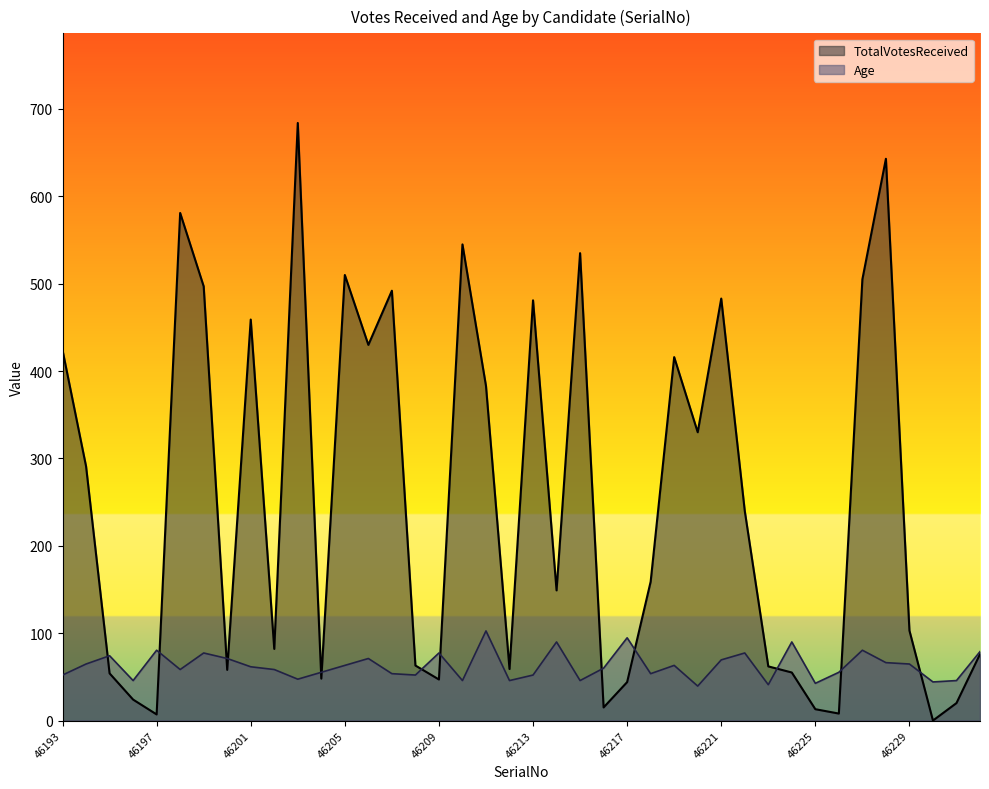

At which label does Age reach its minimum?

46220